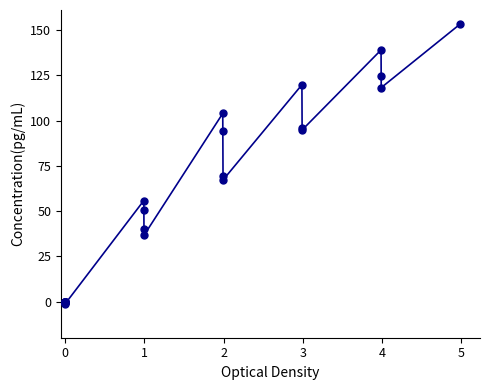

What is the maximum value shown in the chart?

153.4